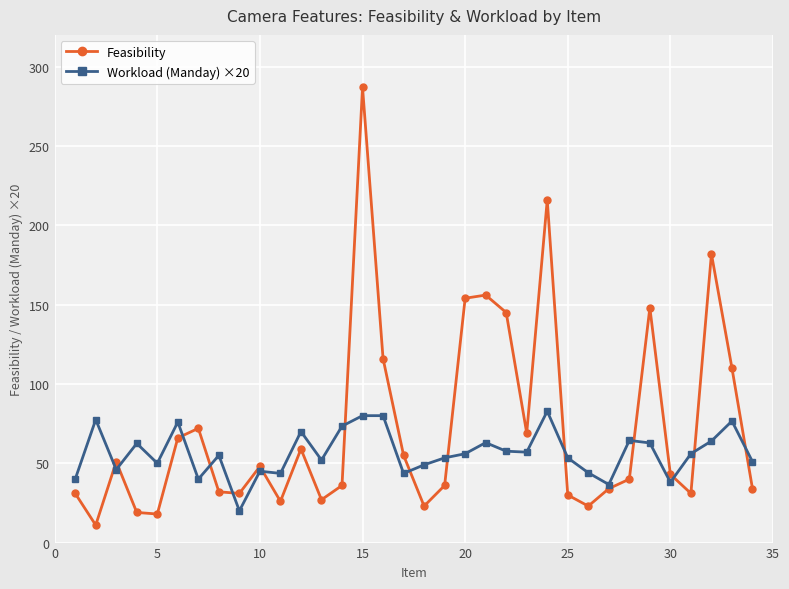

True or false: Feasibility and Workload (Manday) ×20 cross at least once.

True